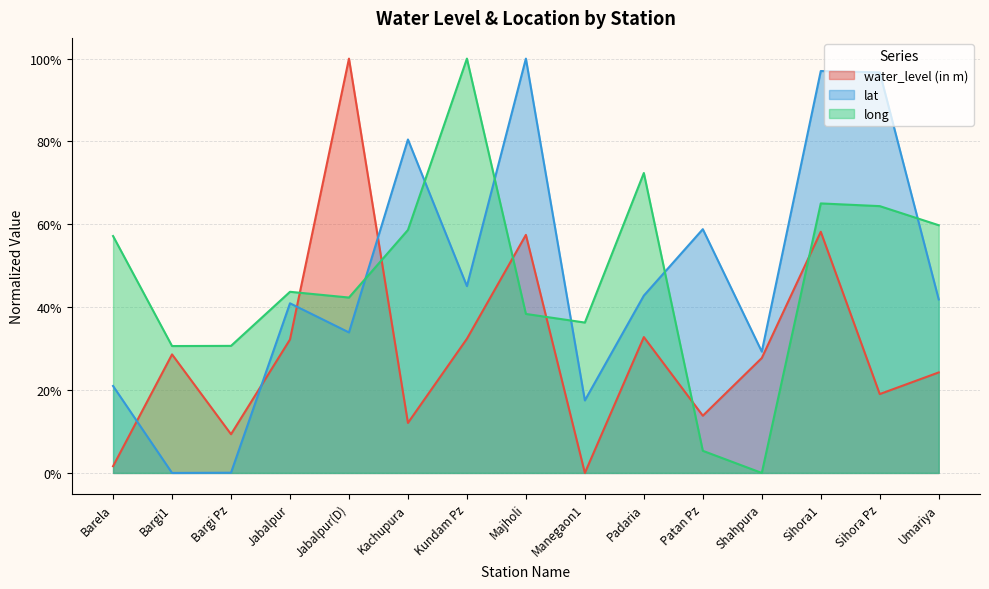

True or false: long and water_level (in m) cross at least once.

True